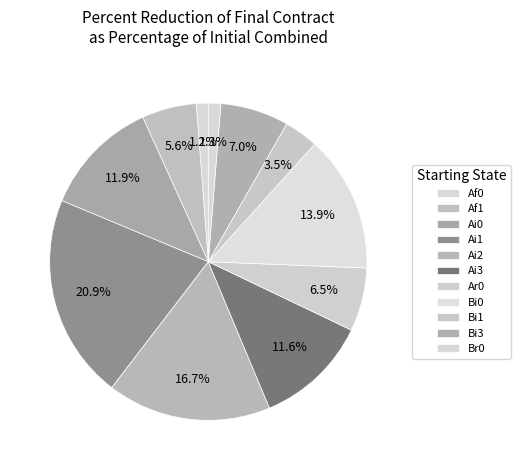

How many segments does this pie chart have?

11